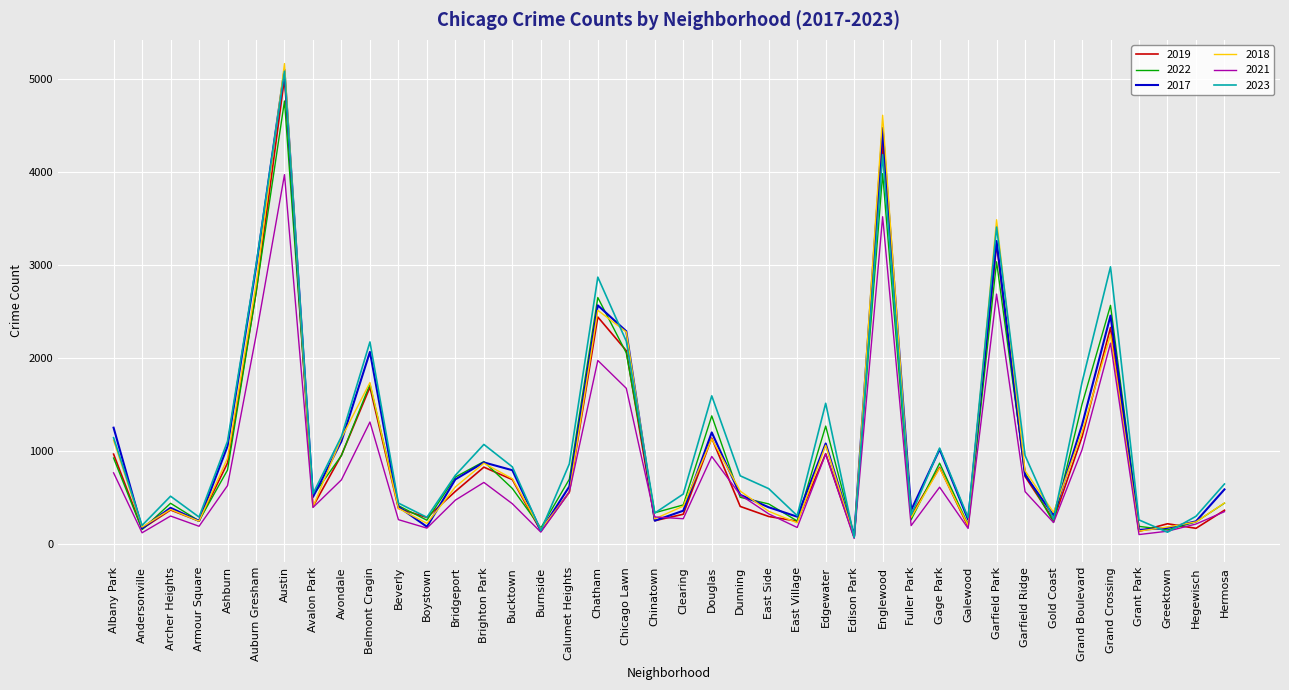

The 2023 series shows 476 at Garfield Ridge. True or false?

False